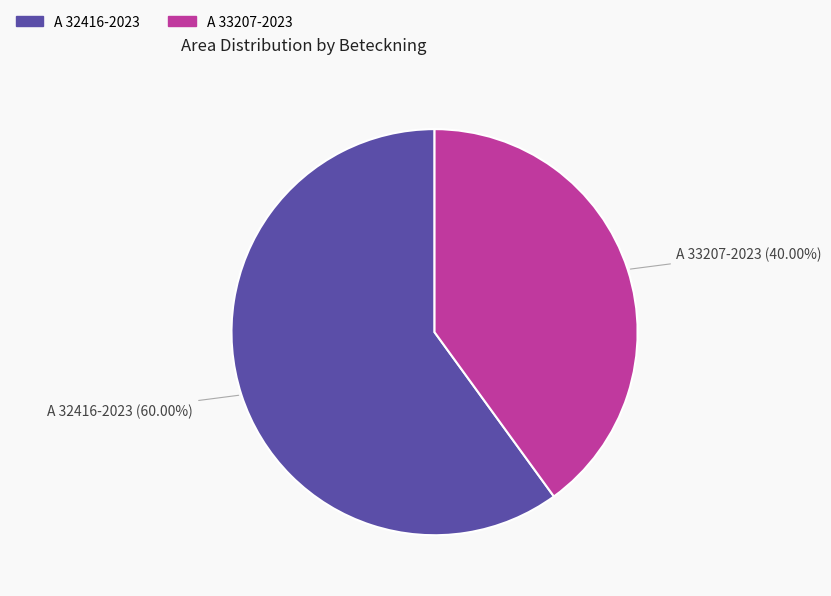

How many segments does this pie chart have?

2